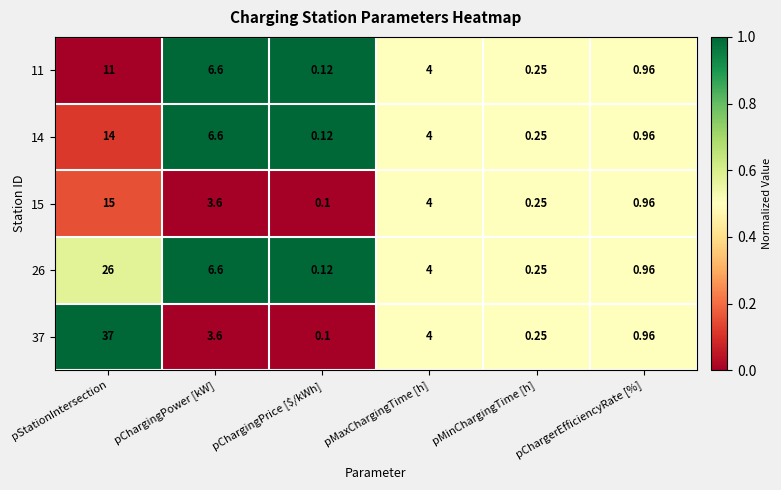

Which category has the highest value in the 37 series?

pStationIntersection